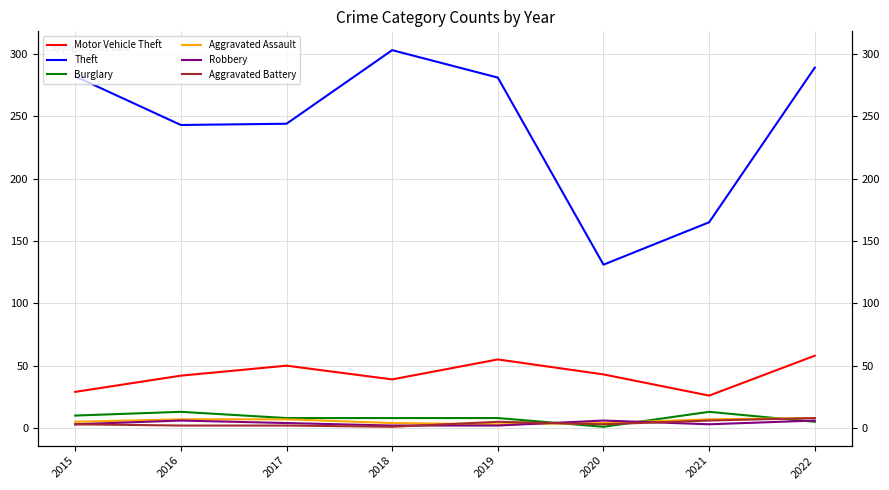

The value of Aggravated Assault at 2022 is 8. True or false?

True